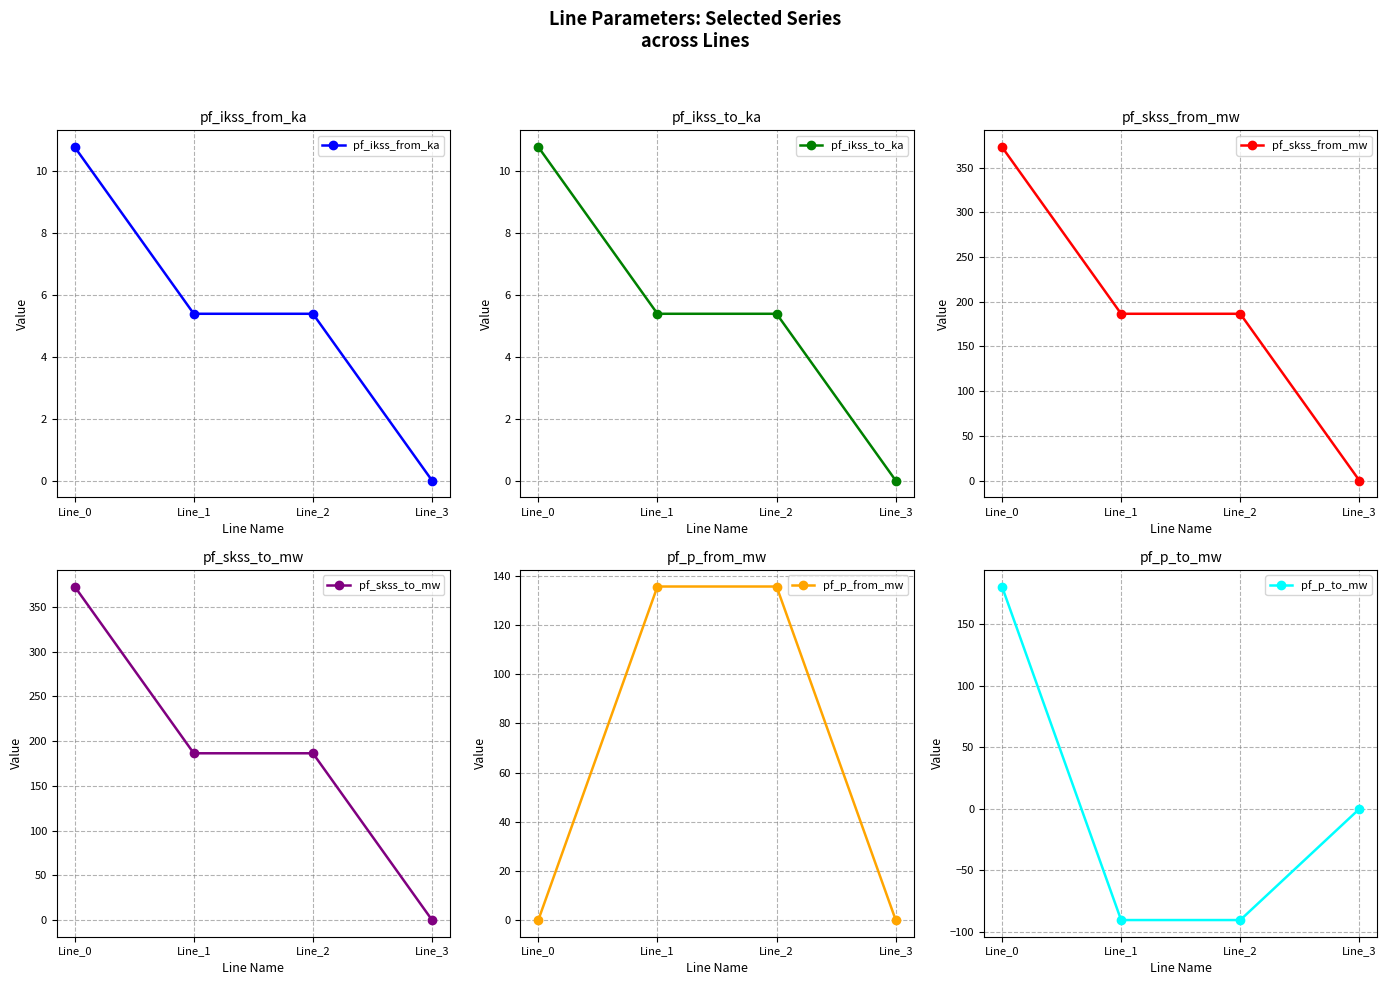

Which series has the largest range (max minus min)?

pf_skss_from_mw